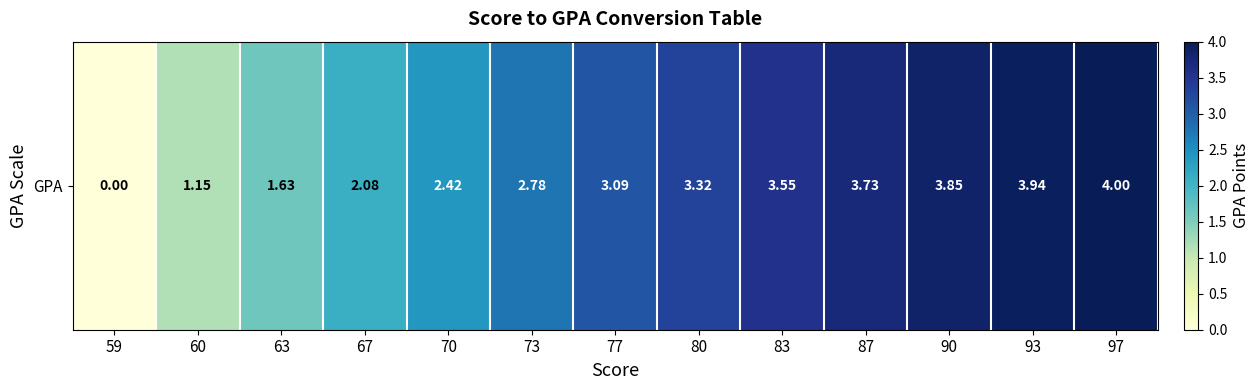

Rank the categories by value from lowest to highest.

59, 60, 63, 67, 70, 73, 77, 80, 83, 87, 90, 93, 97